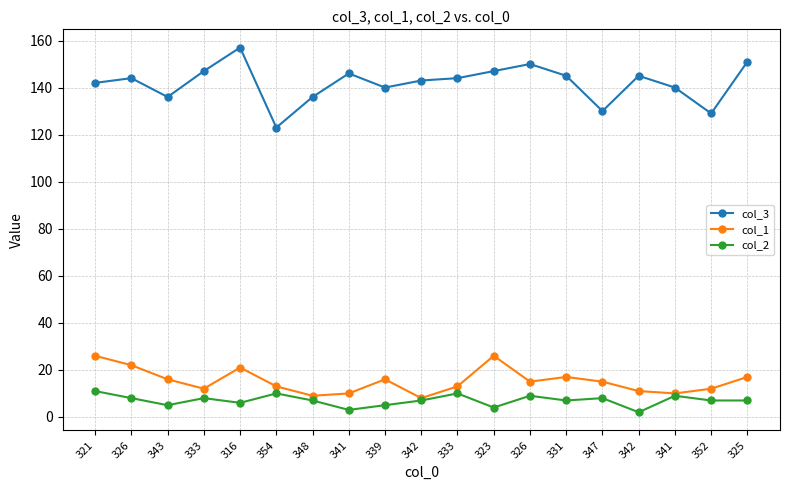

Where is the first local minimum for col_2?

343